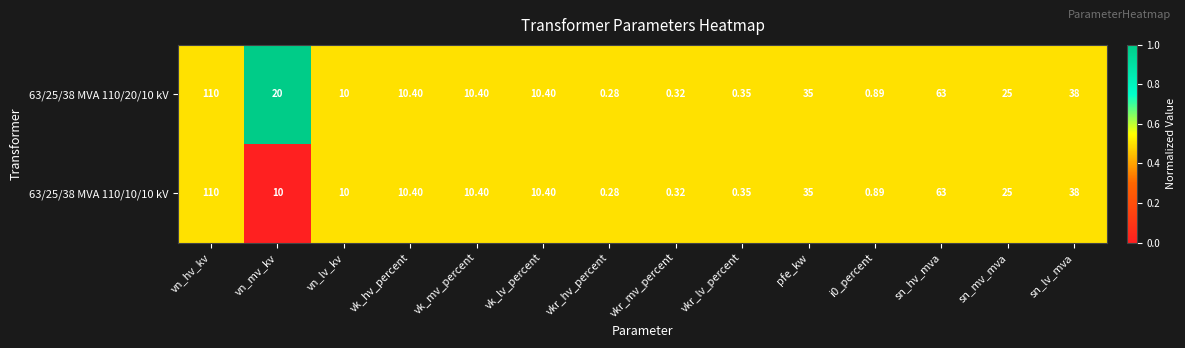

Where does the 63/25/38 MVA 110/10/10 kV series first go above 10?

vn_hv_kv